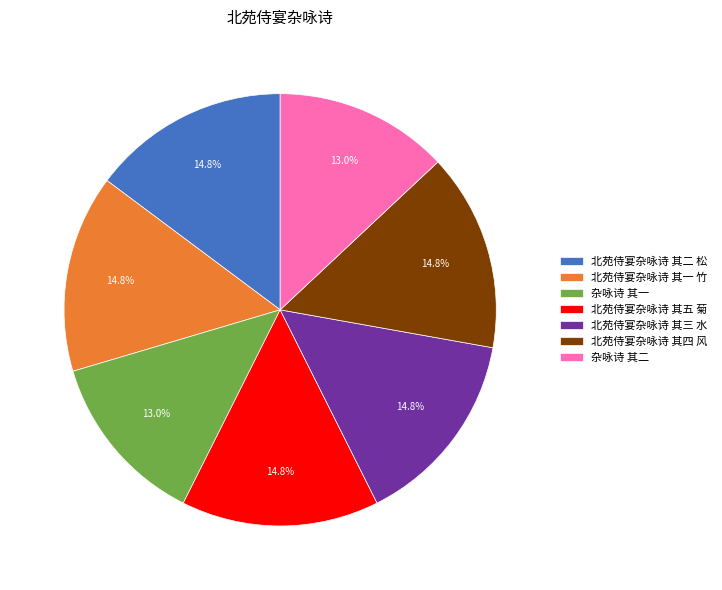

What portion of the pie excludes 北苑侍宴杂咏诗 其一 竹?

85.2%